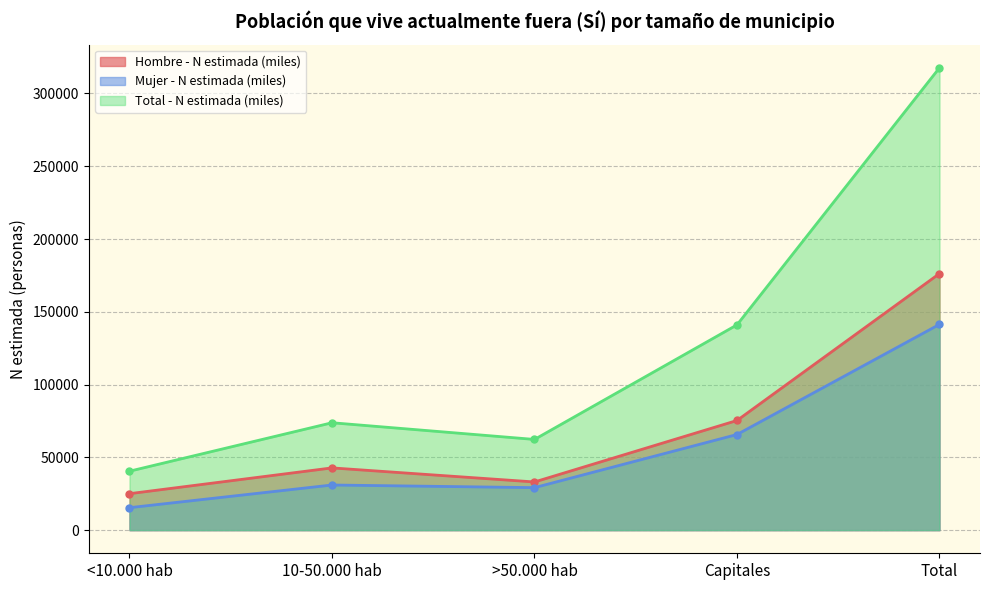

How many values in the Total - N estimada (miles) series are below 73790?

2